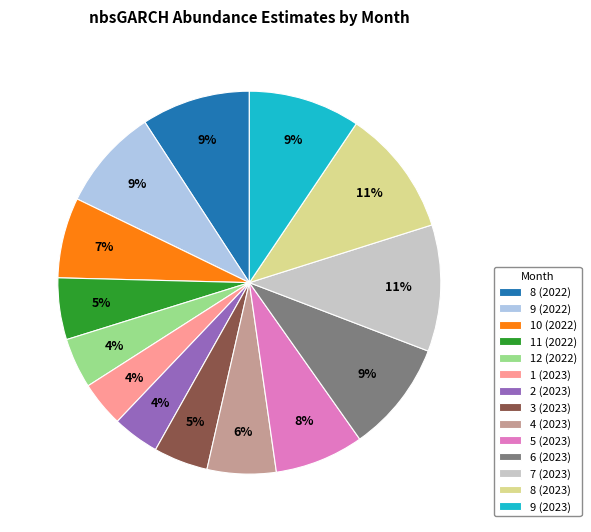

The 4 (2023) slice represents 13% of the pie. True or false?

False